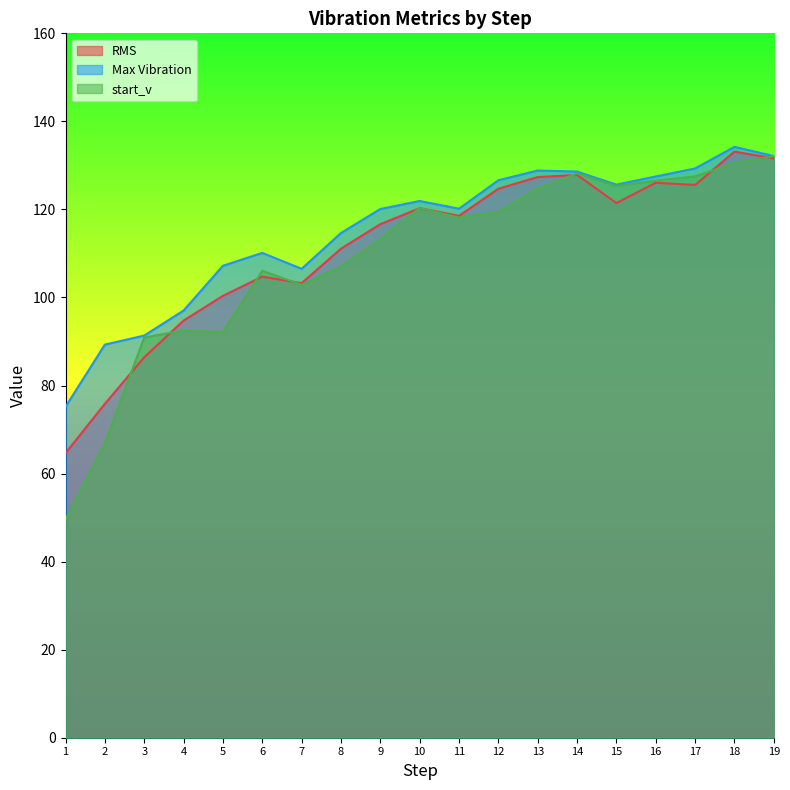

What is the highest value of the Max Vibration series?

134.2